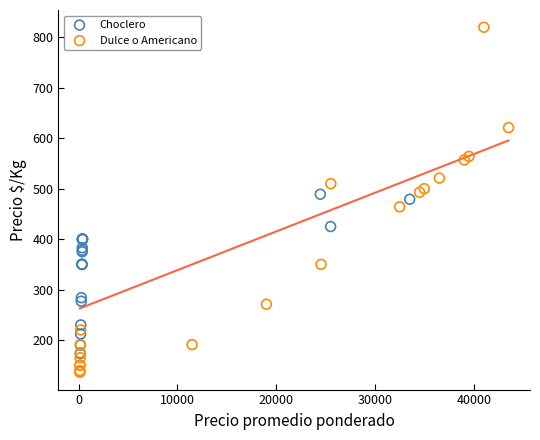

Which series has the largest Y range (max minus min)?

Dulce o Americano